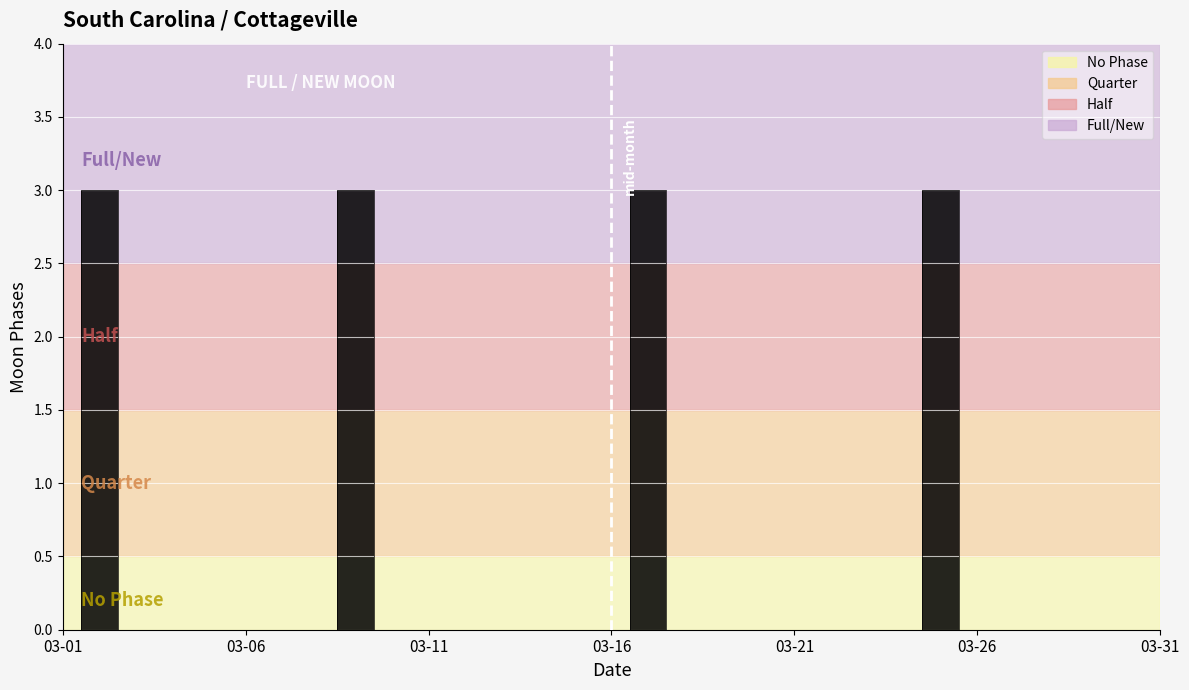

What is the difference between the second highest and minimum values?

3